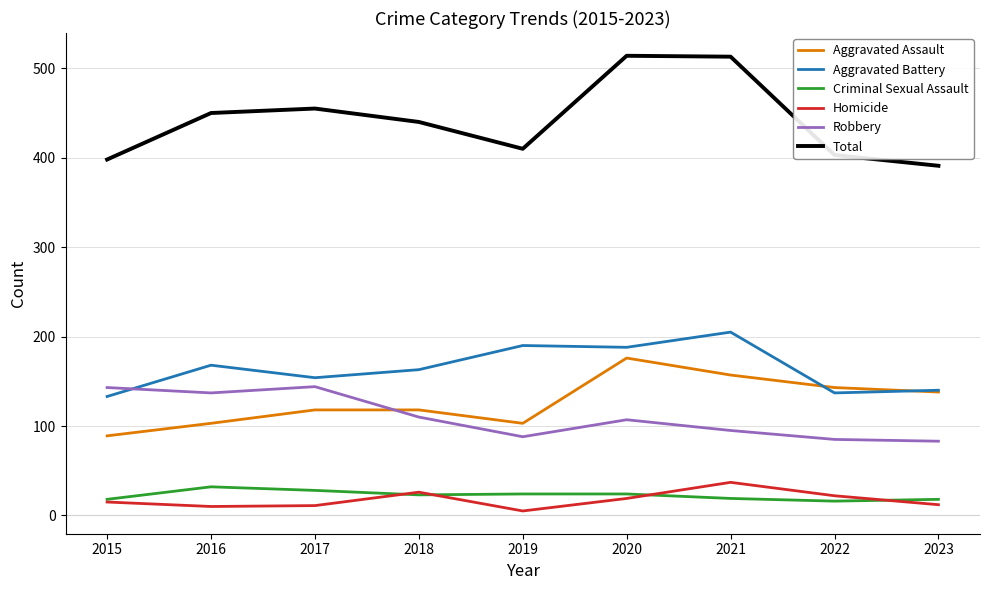

What is the sum of the Total values at 2017 and 2016?

905